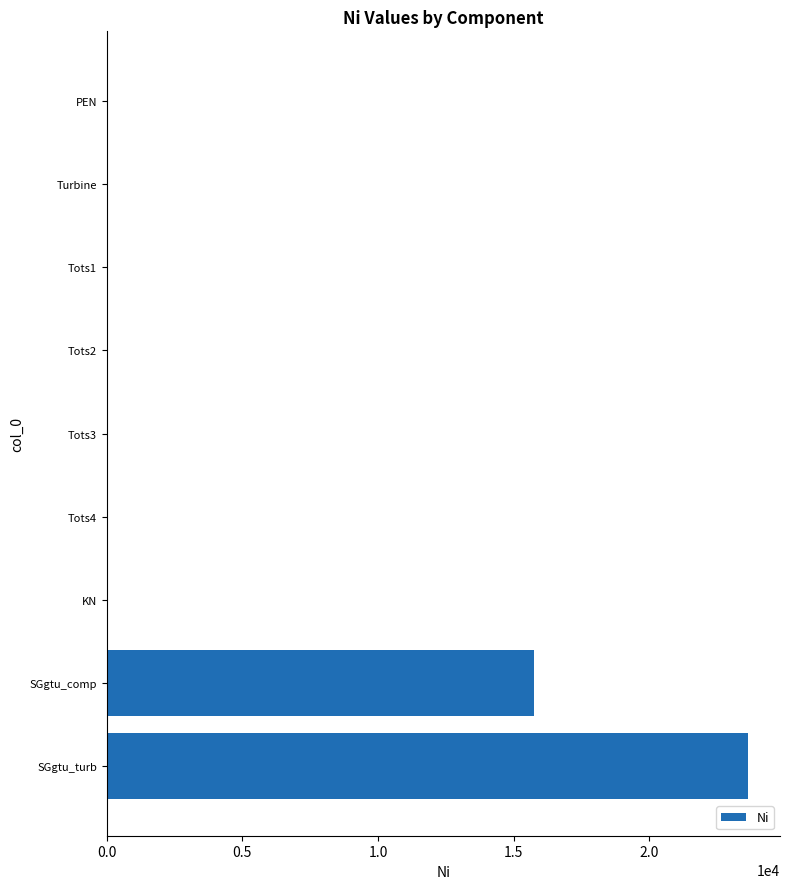

Which has a higher value, PEN or SGgtu_comp?

SGgtu_comp